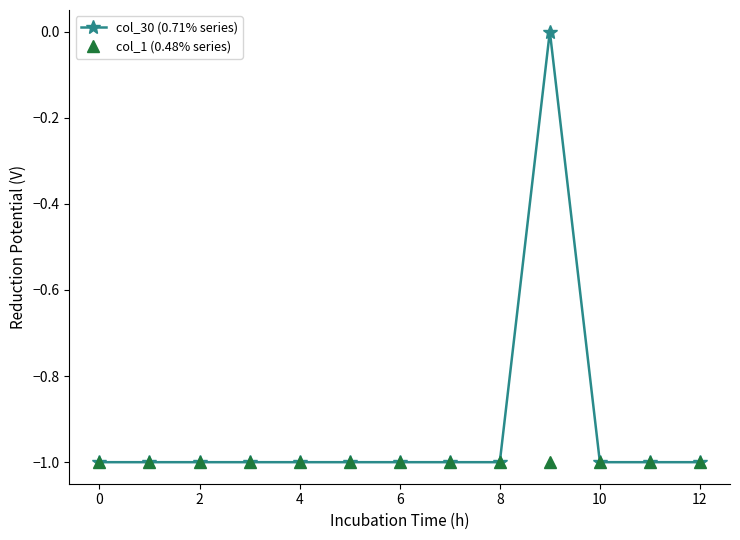

List the series in order of their overall mean, lowest first.

col_1 (0.48% series), col_30 (0.71% series)